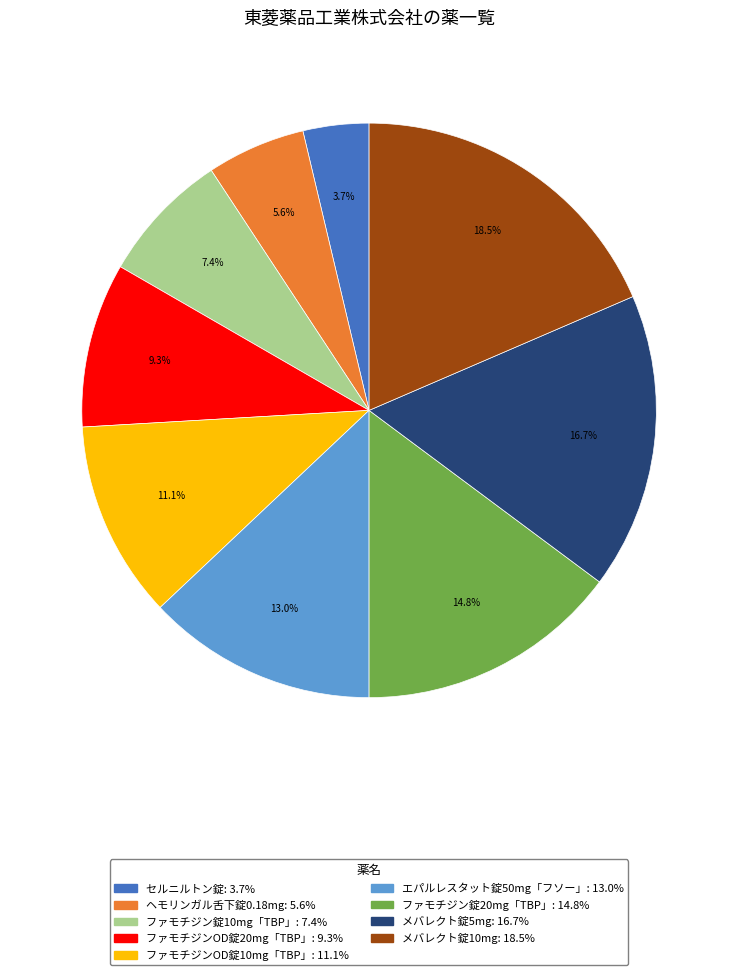

What is the ratio of the value at メバレクト錠5mg to the value at セルニルトン錠?

4.5